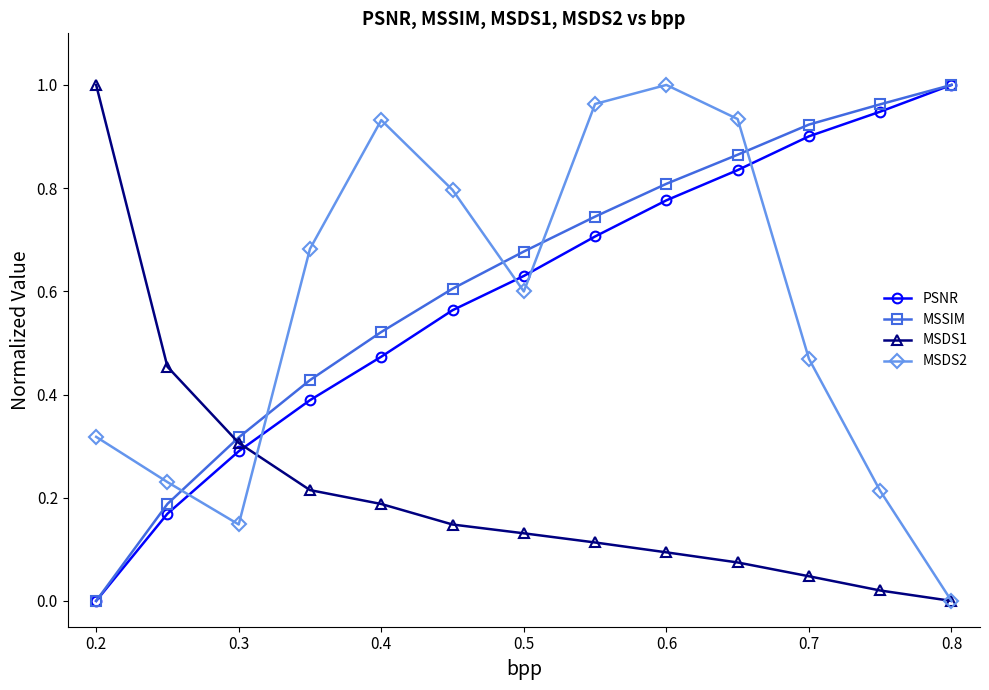

How many series are shown in this chart?

4